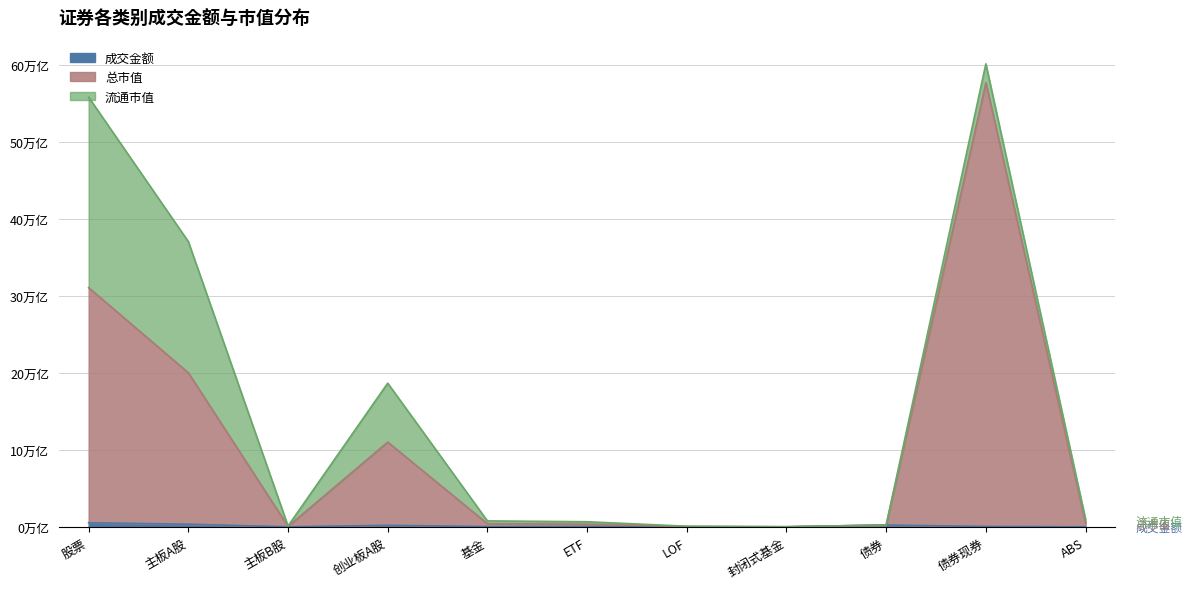

Which label corresponds to the largest value in the chart?

债券现券